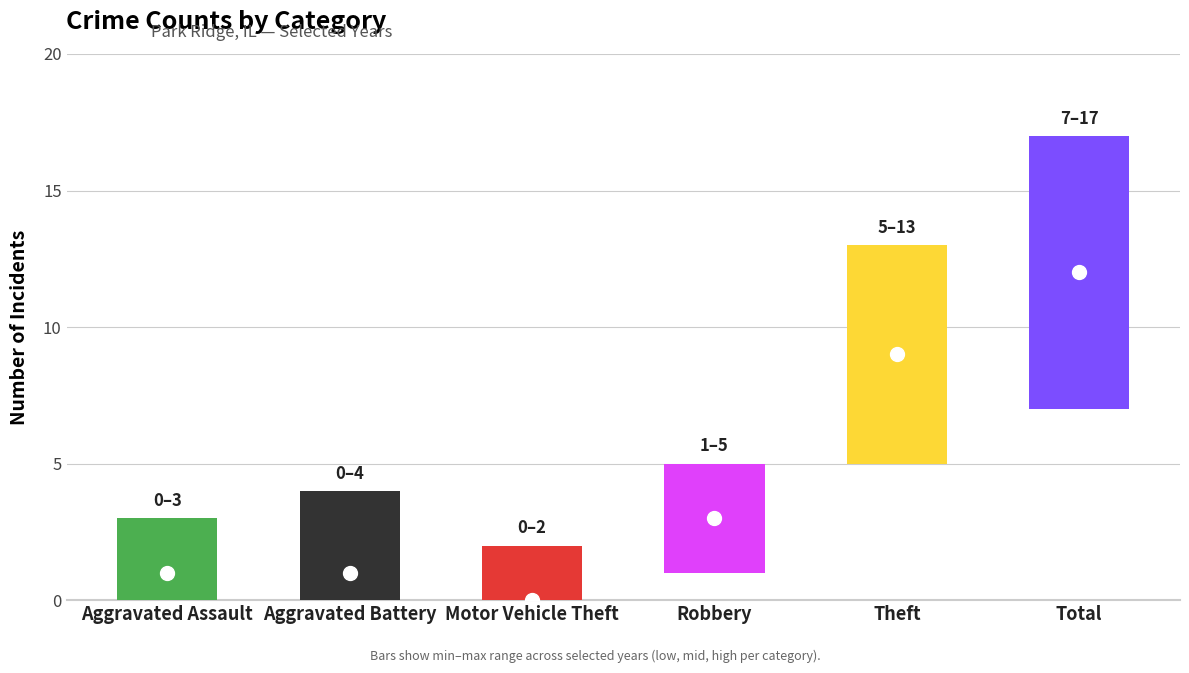

At how many categories does at least one series exceed 7?

2